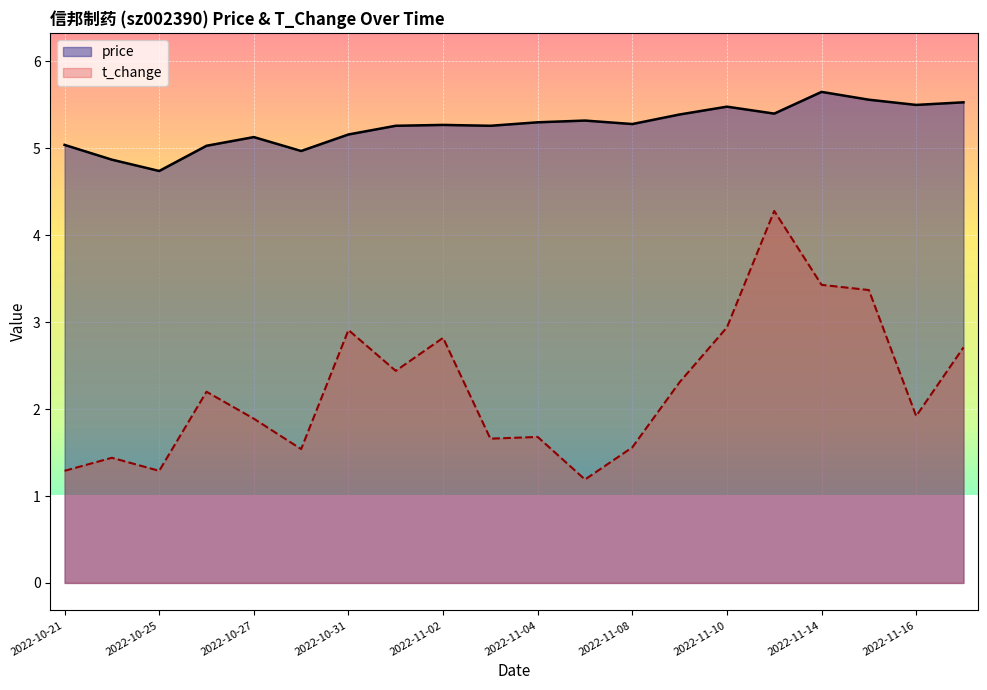

True or false: price has more than 1 interior local peaks.

True